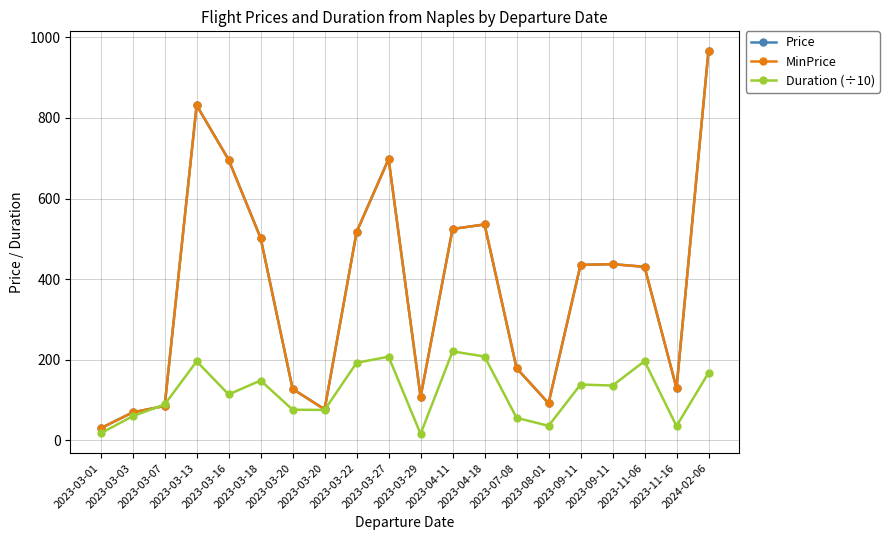

The value of Duration (÷10) at 2023-03-01 is 17.5. True or false?

True